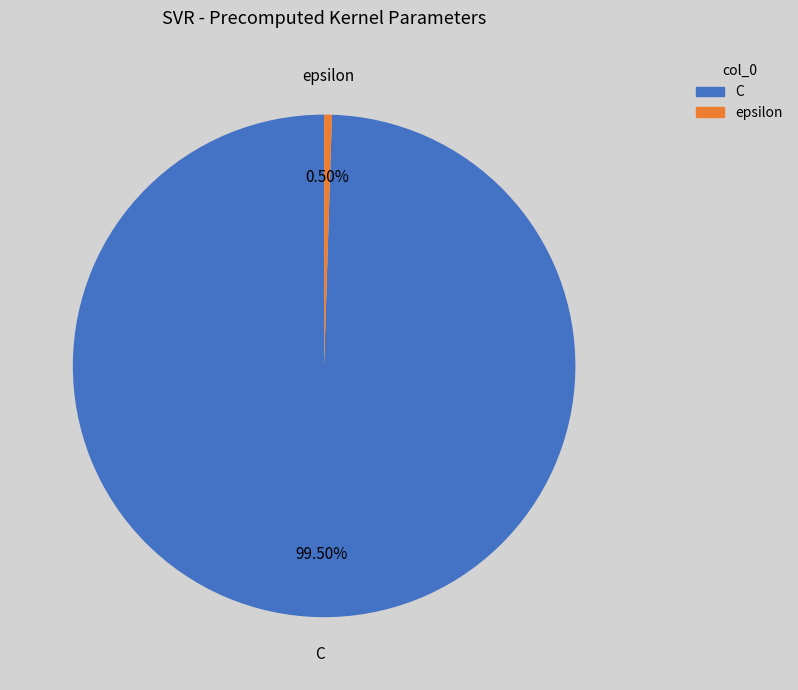

To the nearest percent, what is the combined percentage of epsilon and C?

100%